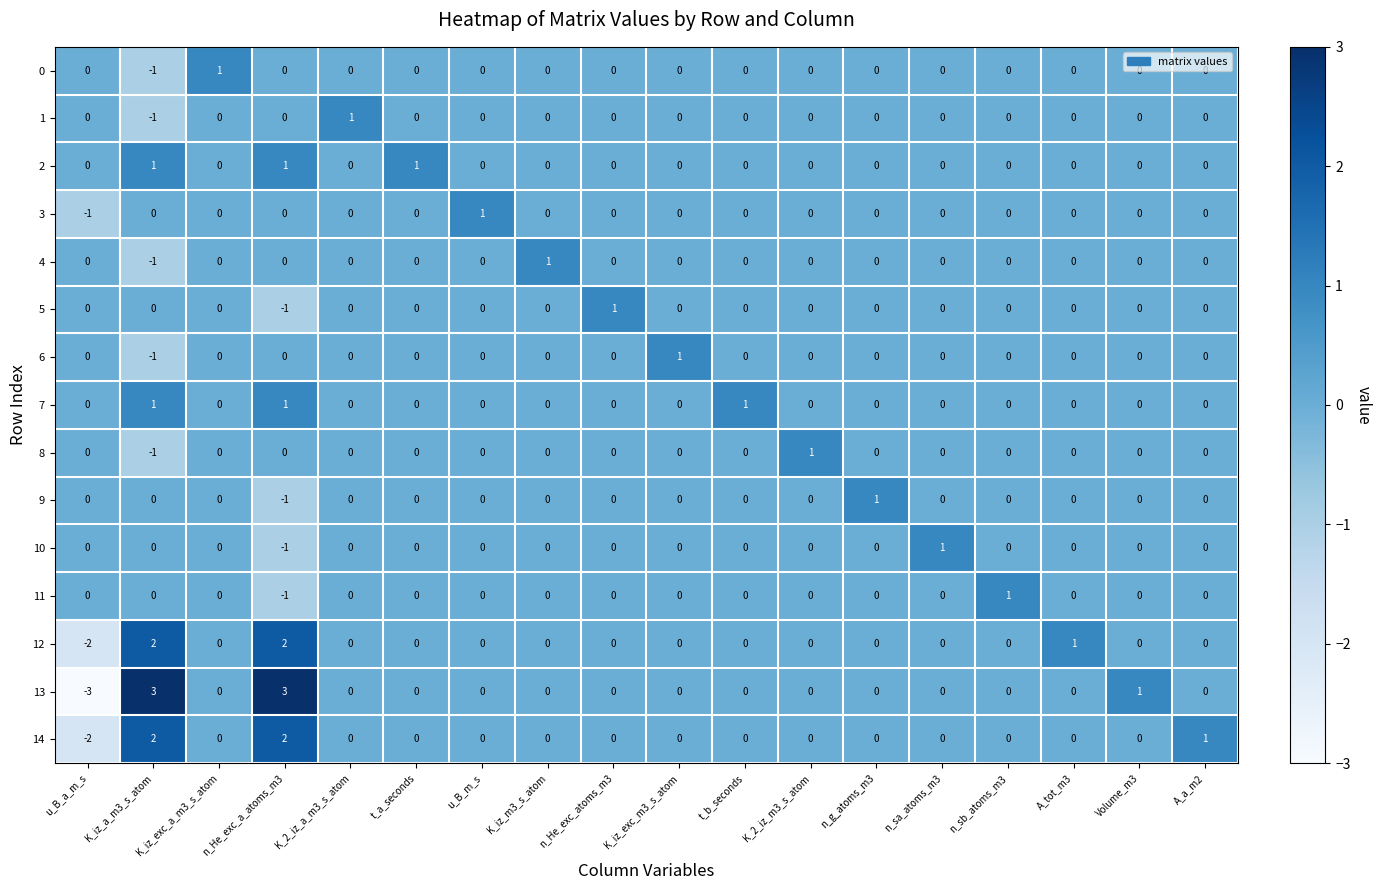

Which series has the widest spread of values?

13